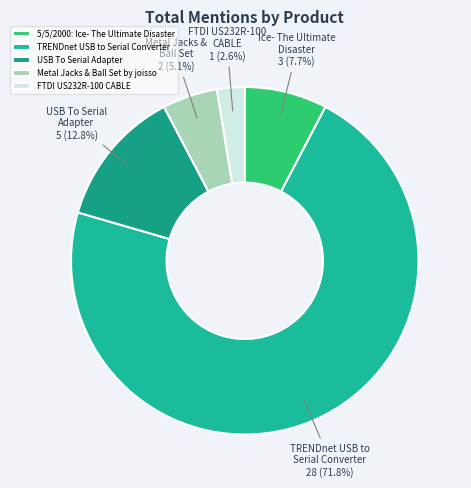

Do USB To Serial Adapter and FTDI US232R-100 CABLE together represent more than half of the pie?

No